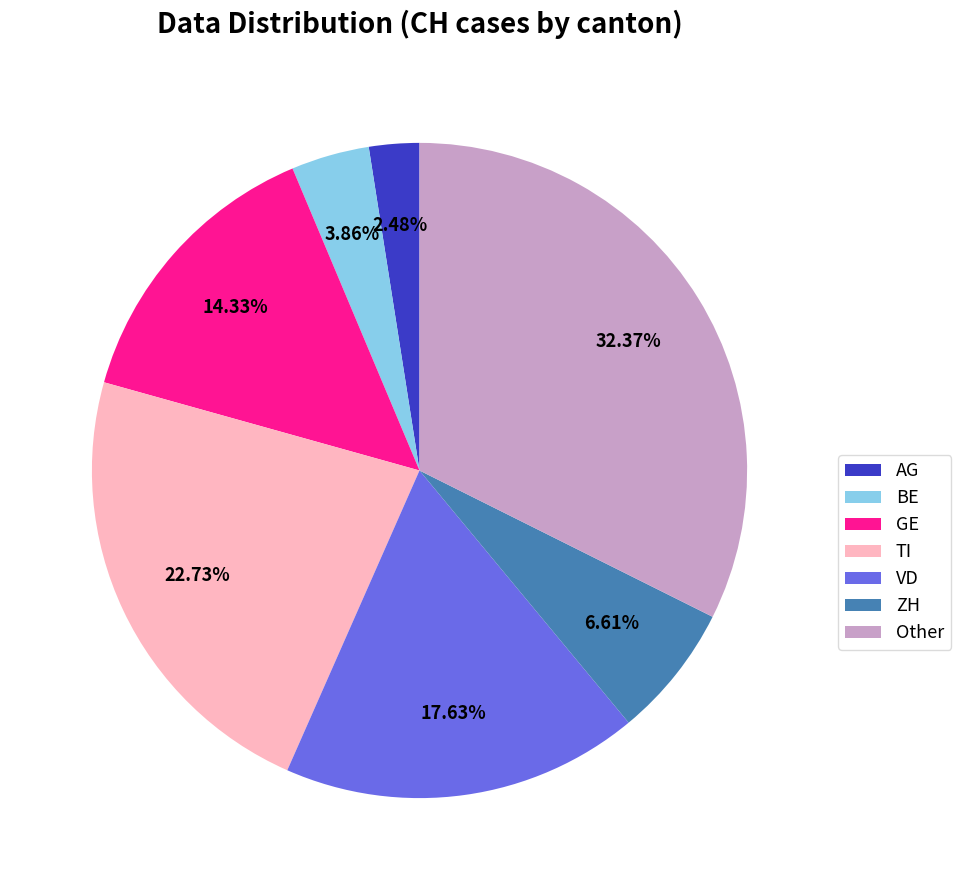

Rank the categories by value from highest to lowest.

Other, TI, VD, GE, ZH, BE, AG